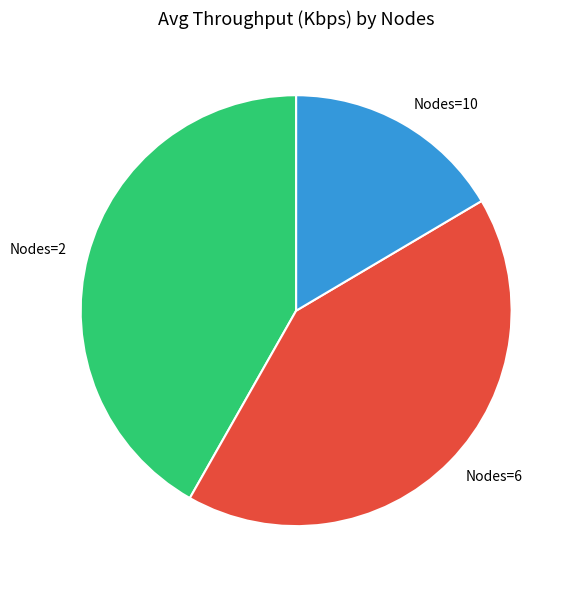

Which has a higher value, Nodes=6 or Nodes=10?

Nodes=6